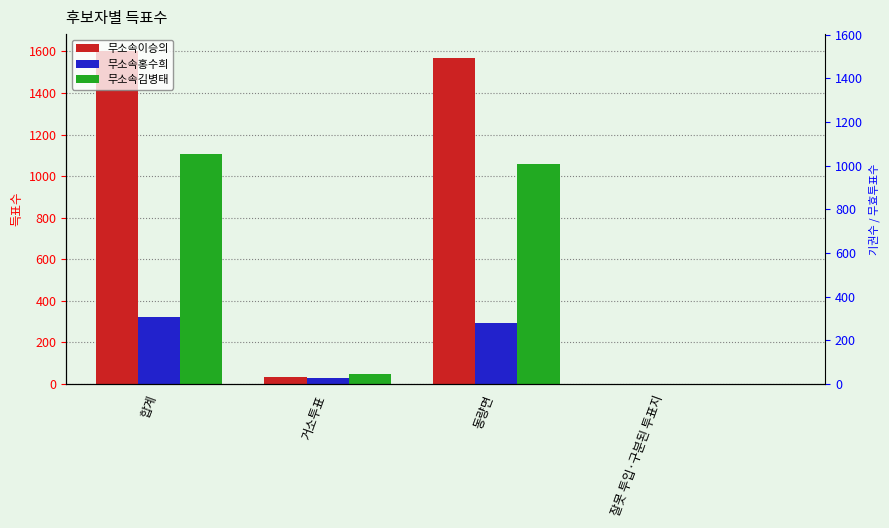

At 거소투표, list the series in order from smallest to largest.

무소속홍수희, 무소속이승의, 무소속김병태